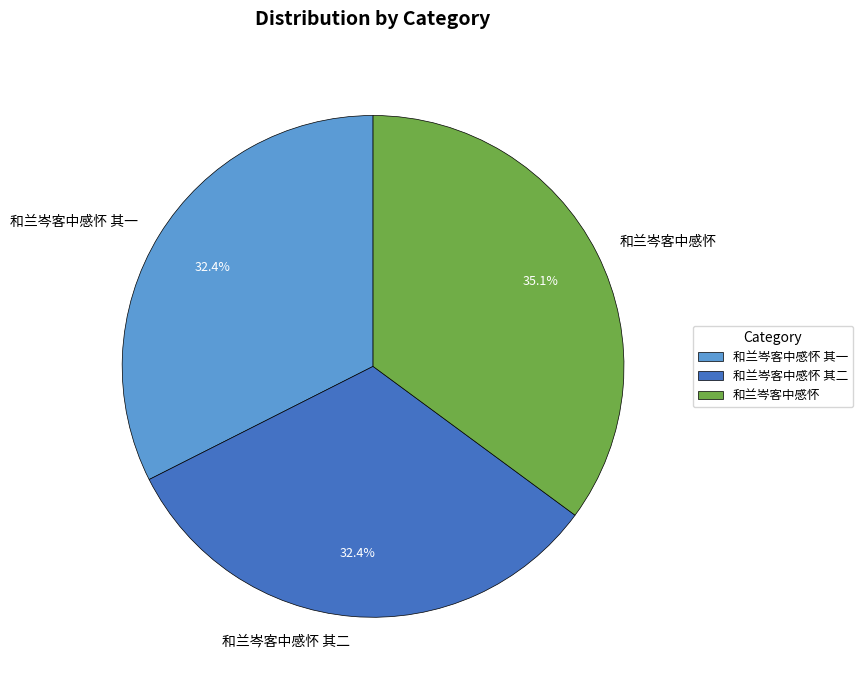

To the nearest percent, what portion does 和兰岑客中感怀 represent?

35%